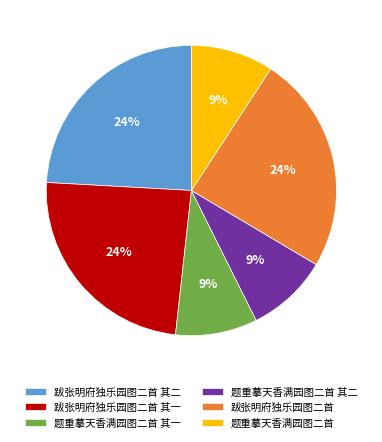

What percentage is the 跋张明府独乐园图二首 其二 slice, to the nearest percent?

24%